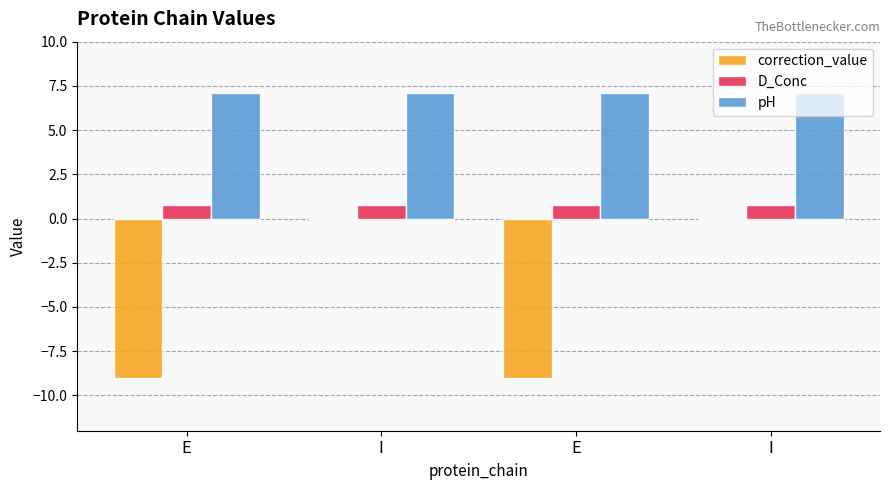

What is the difference between the second highest and minimum values in the correction_value series?

9.0